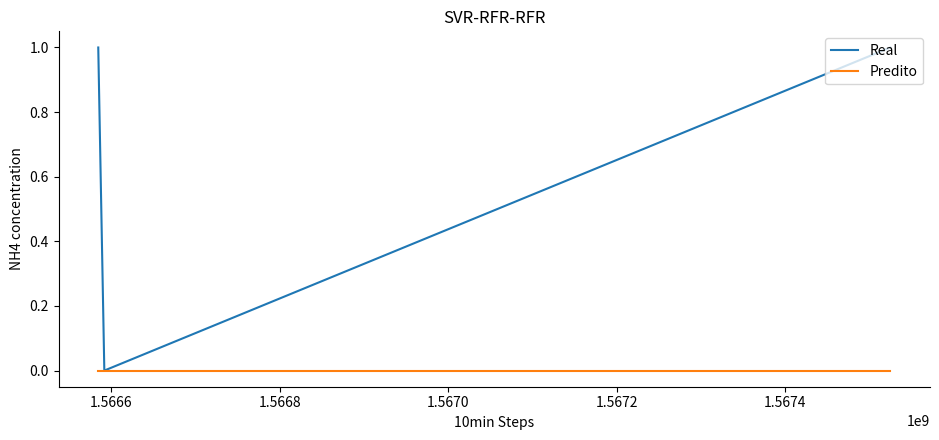

What is the greatest value displayed?

1